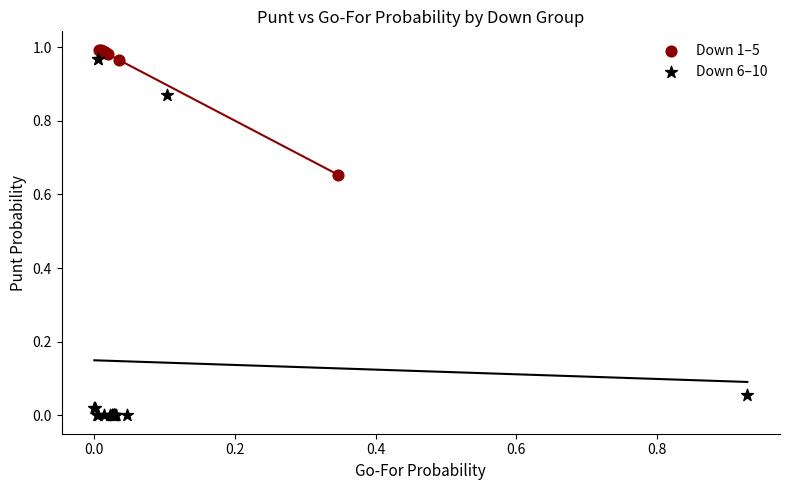

Which series reaches the minimum Y coordinate?

Down 6–10